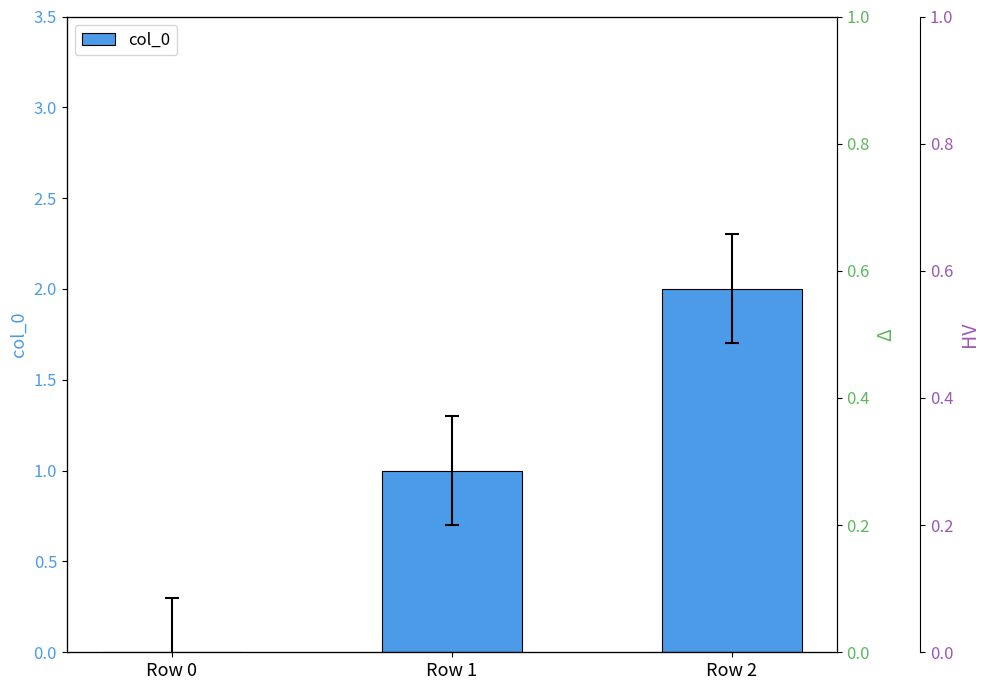

How many positive values are there?

2